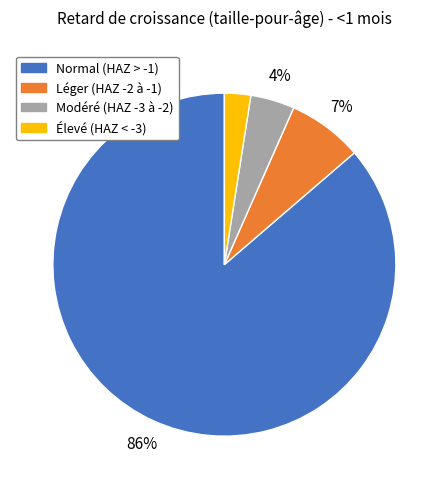

Which has a higher value, Léger (HAZ -2 à -1) or Modéré (HAZ -3 à -2)?

Léger (HAZ -2 à -1)